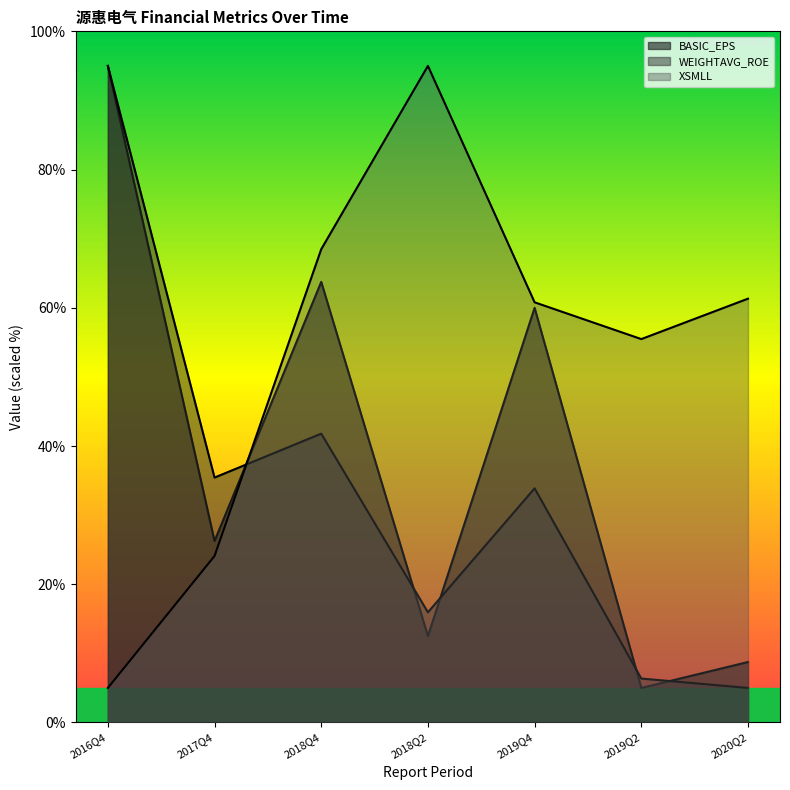

What is the total value across all series at 2020Q2?

75.1